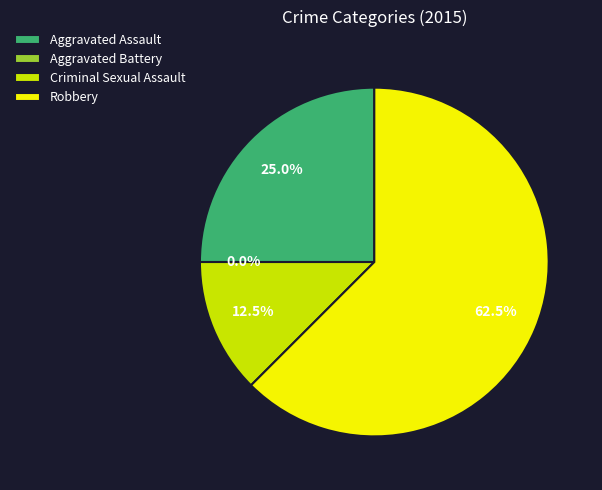

The Aggravated Battery slice represents 0% of the pie. True or false?

True